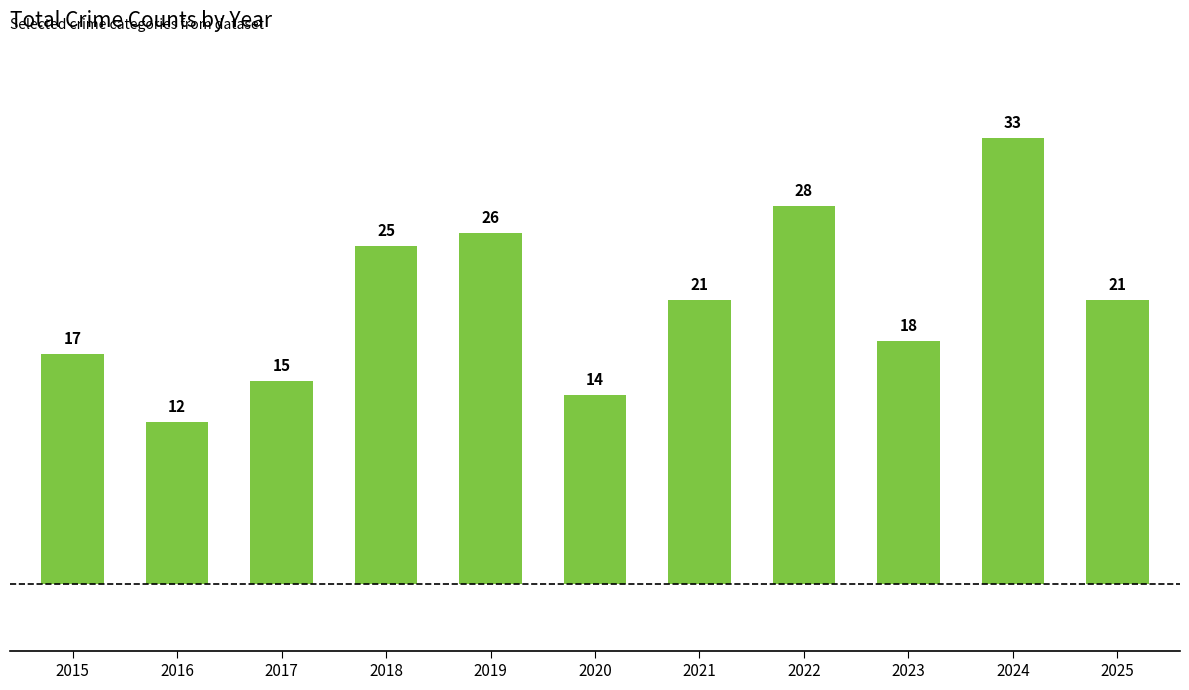

Which category has the lowest value across all series?

2016